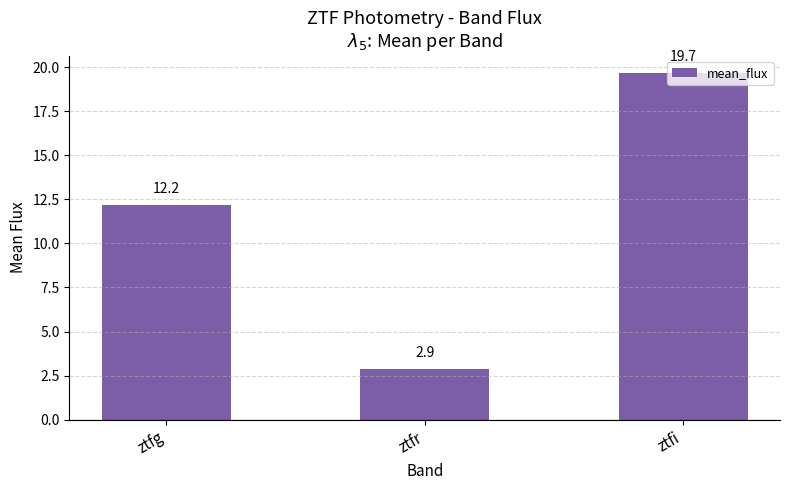

What is the difference between the maximum and minimum values?

16.8